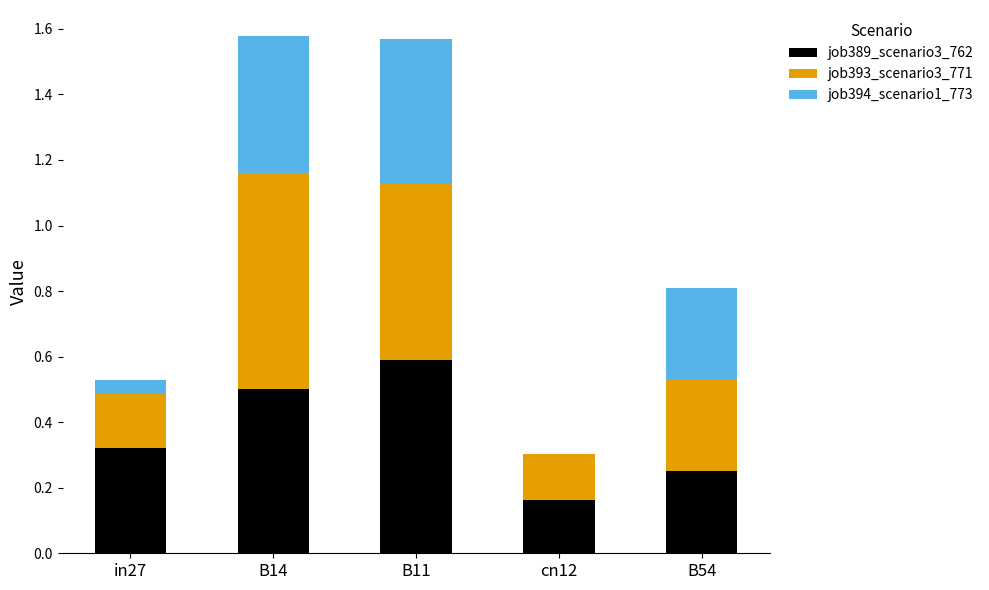

What is the maximum value for job389_scenario3_762?

0.6